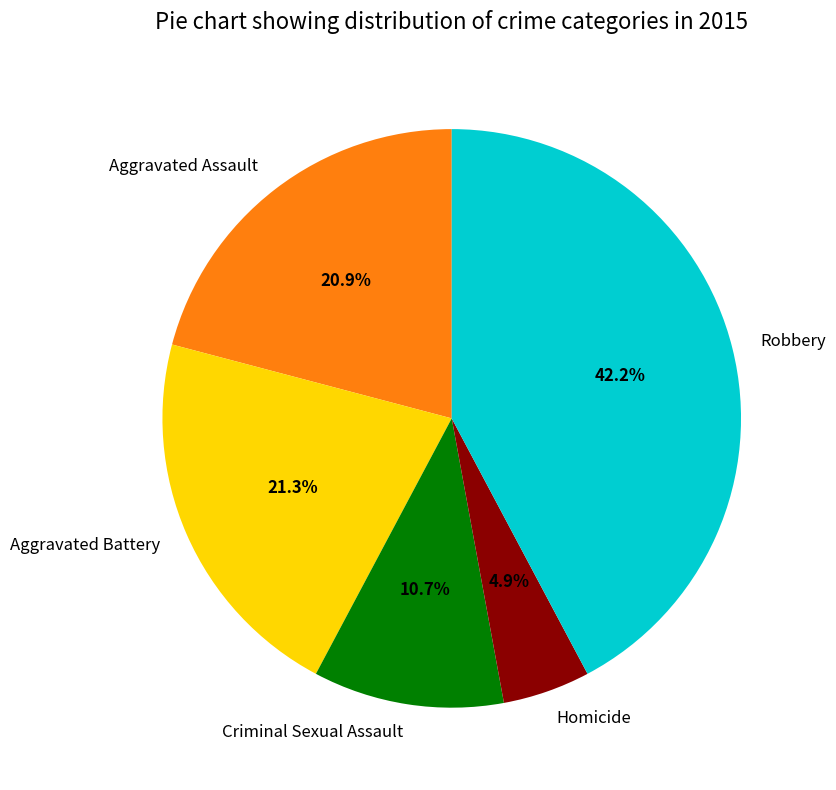

What percentage is the Homicide slice, to the nearest percent?

5%